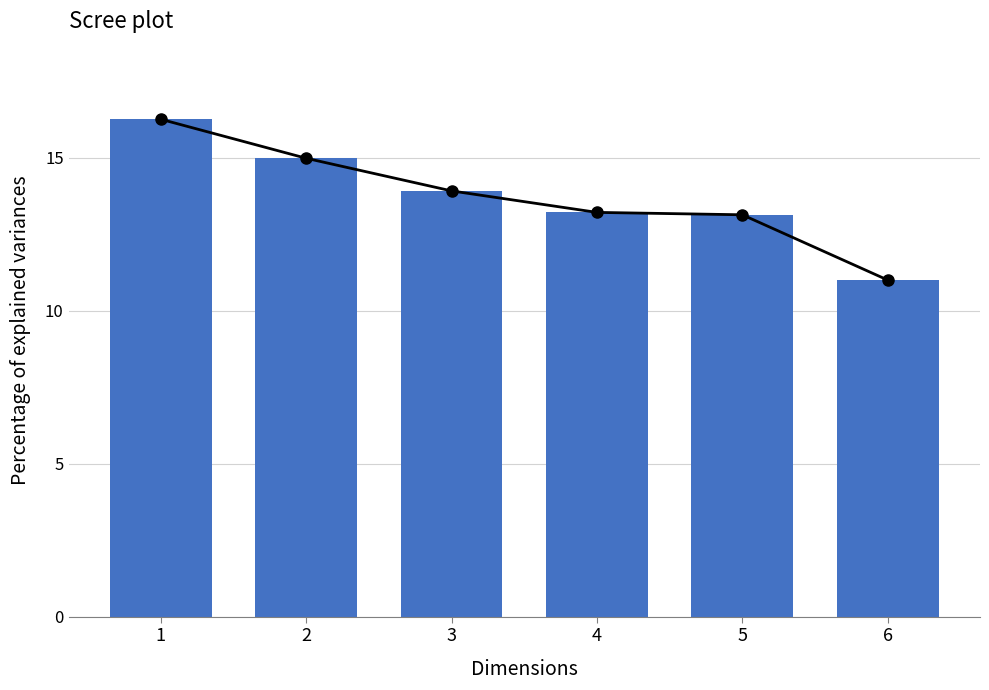

Reading right to left, extract all data points from this chart.

6=11.0	5=13.1	4=13.2	3=13.9	2=15.0	1=16.2